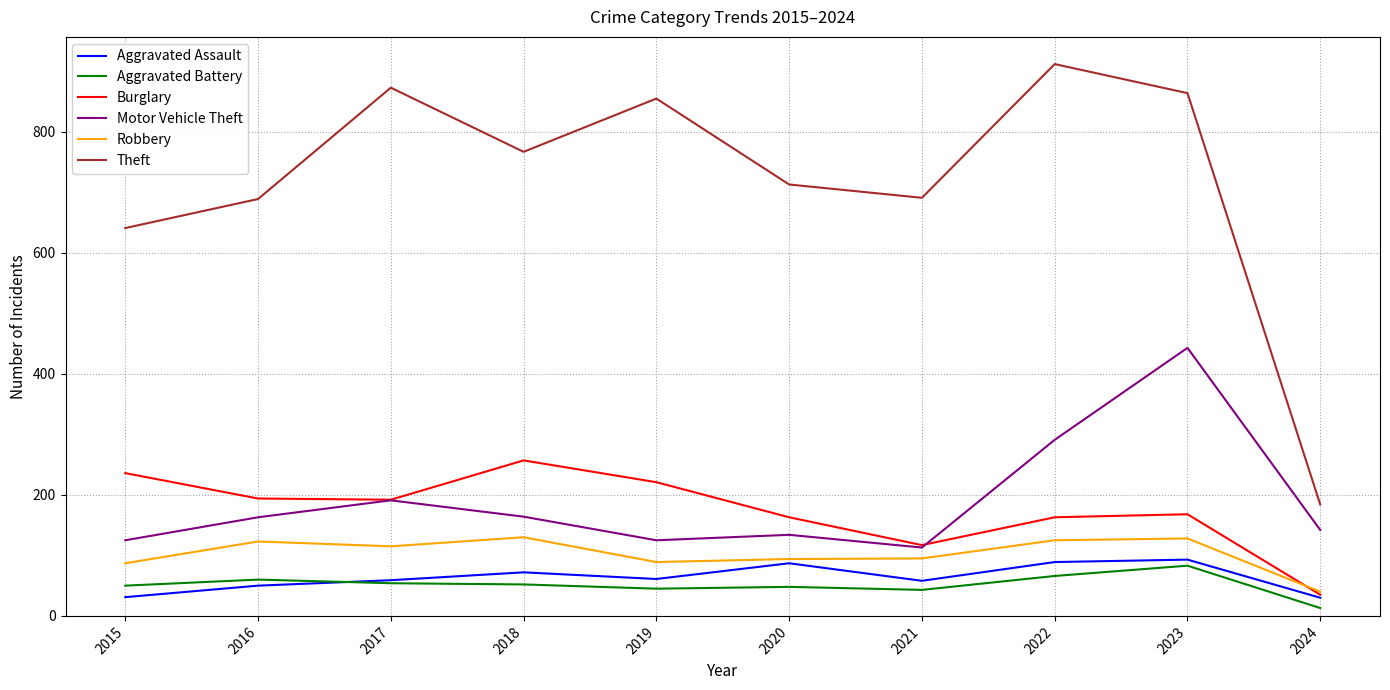

The Theft series shows 1496 at 2019. True or false?

False